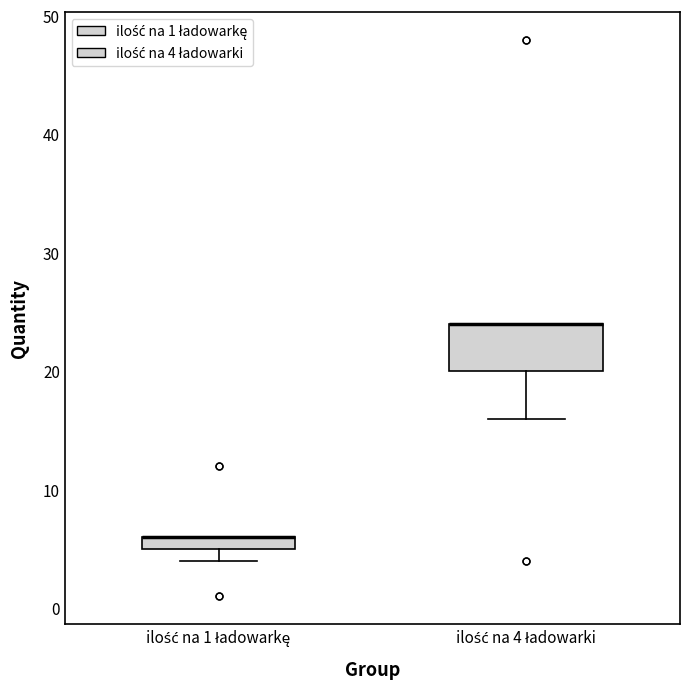

Comparing the boxes themselves (not the whiskers), which one is the tallest?

ilość na 4 ładowarki